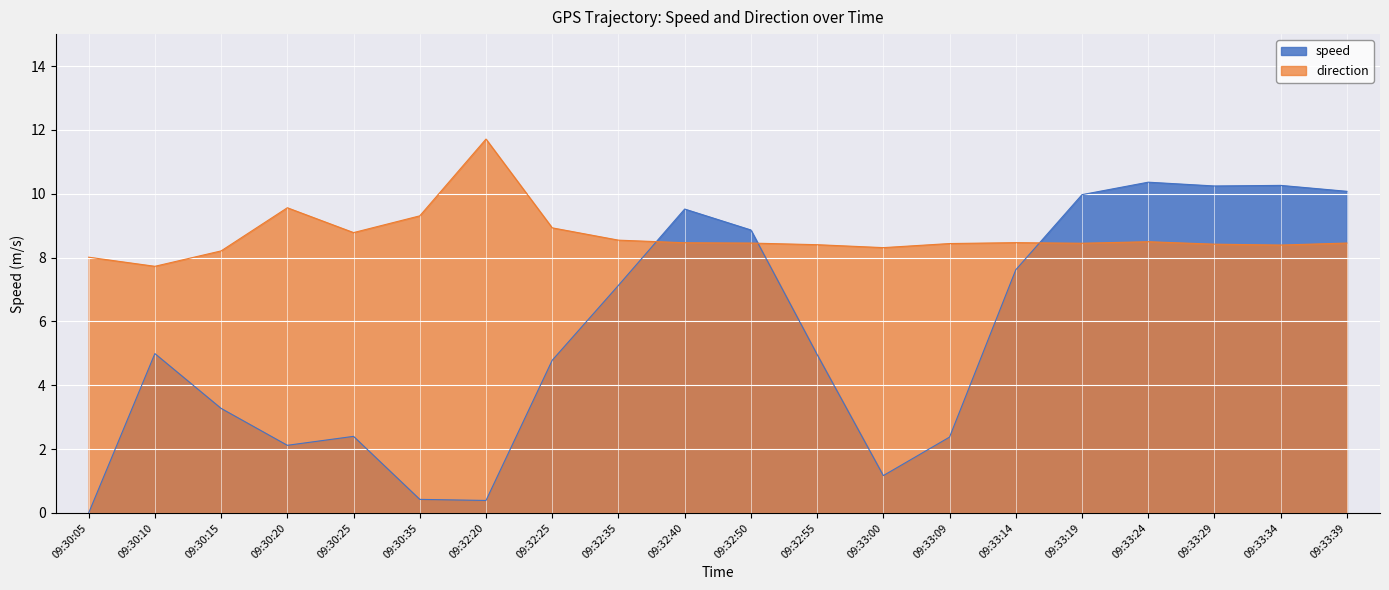

Is the value of speed at 09:33:19 greater than the value of direction at 09:30:25?

Yes